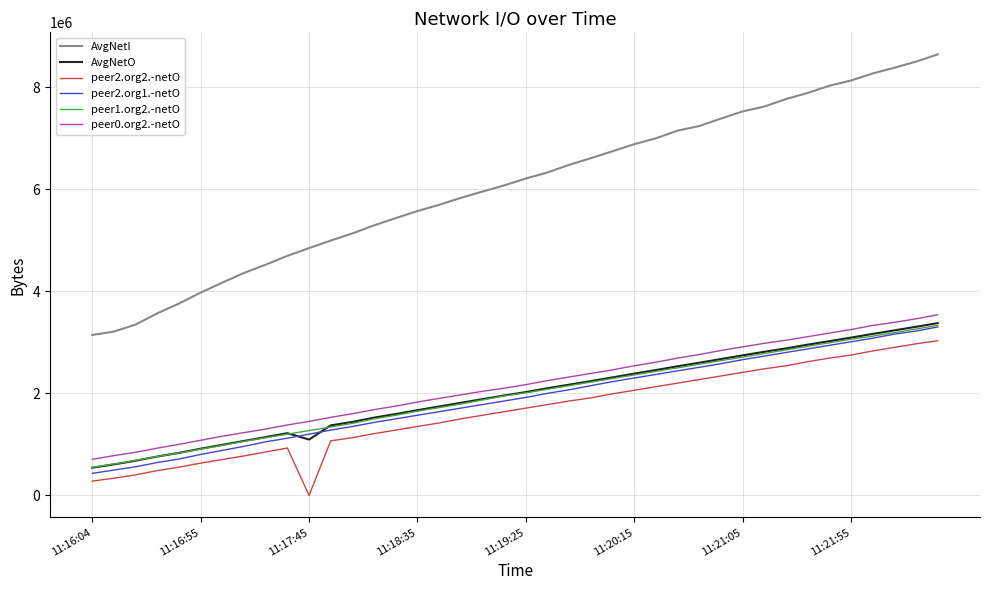

How many lines are shown in the chart?

6